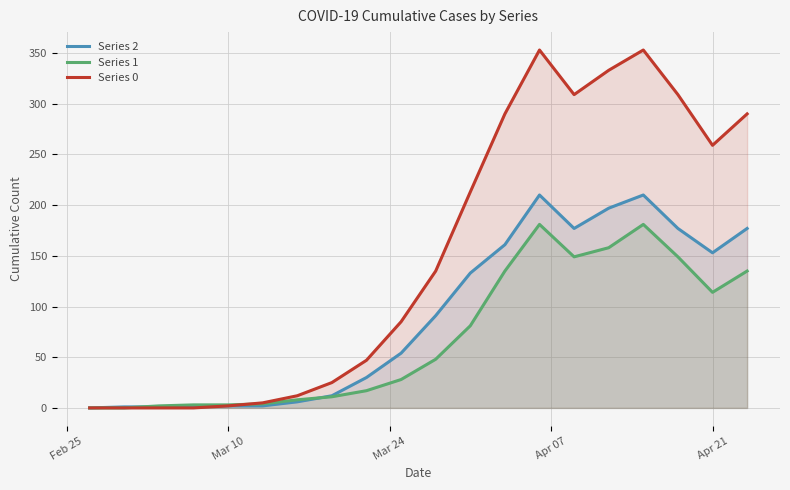

Is it true that Series 1 equals 32 at Apr 21?

False